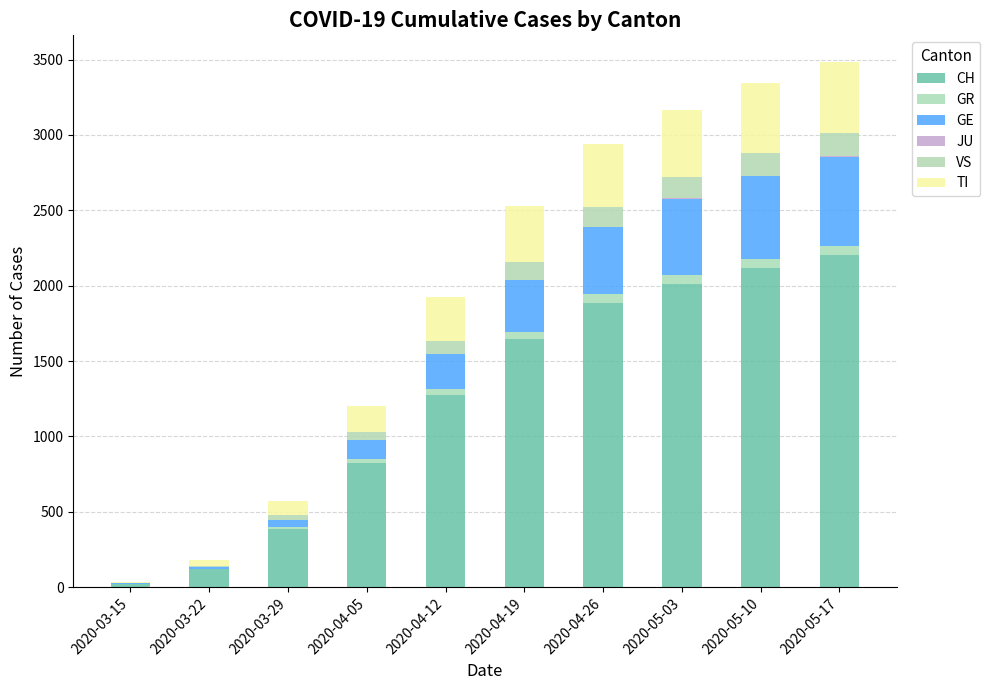

What is the label of the 9th bar from the left?

2020-05-10